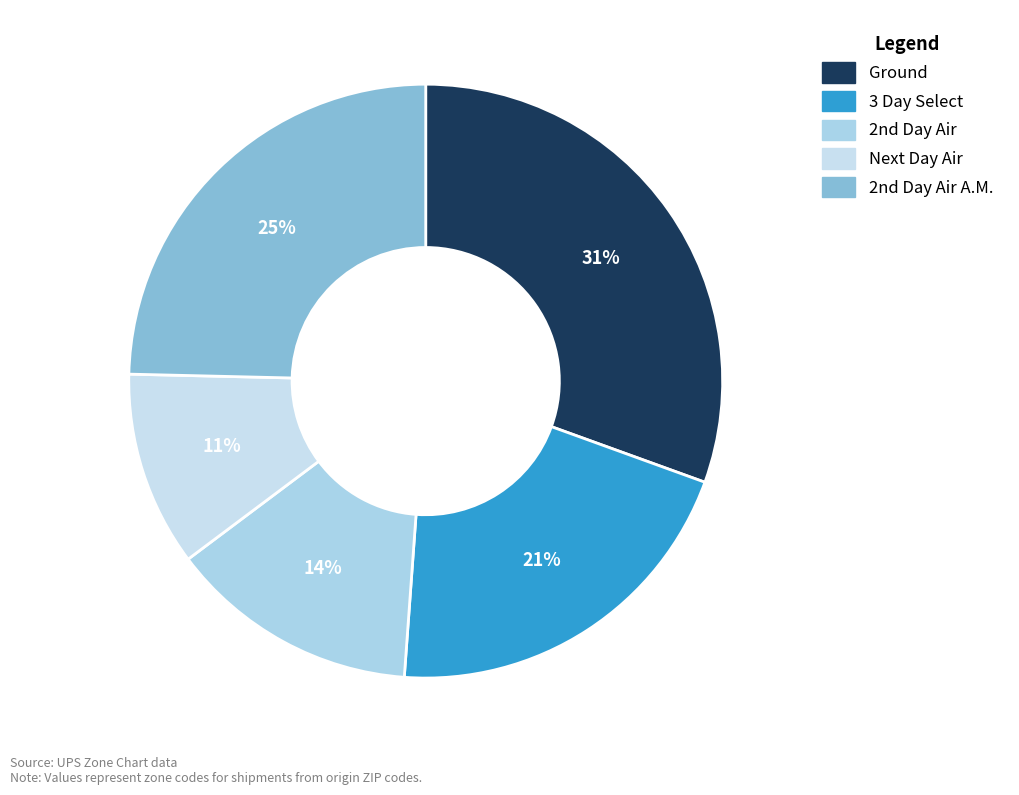

What is the largest slice in the pie chart?

Ground